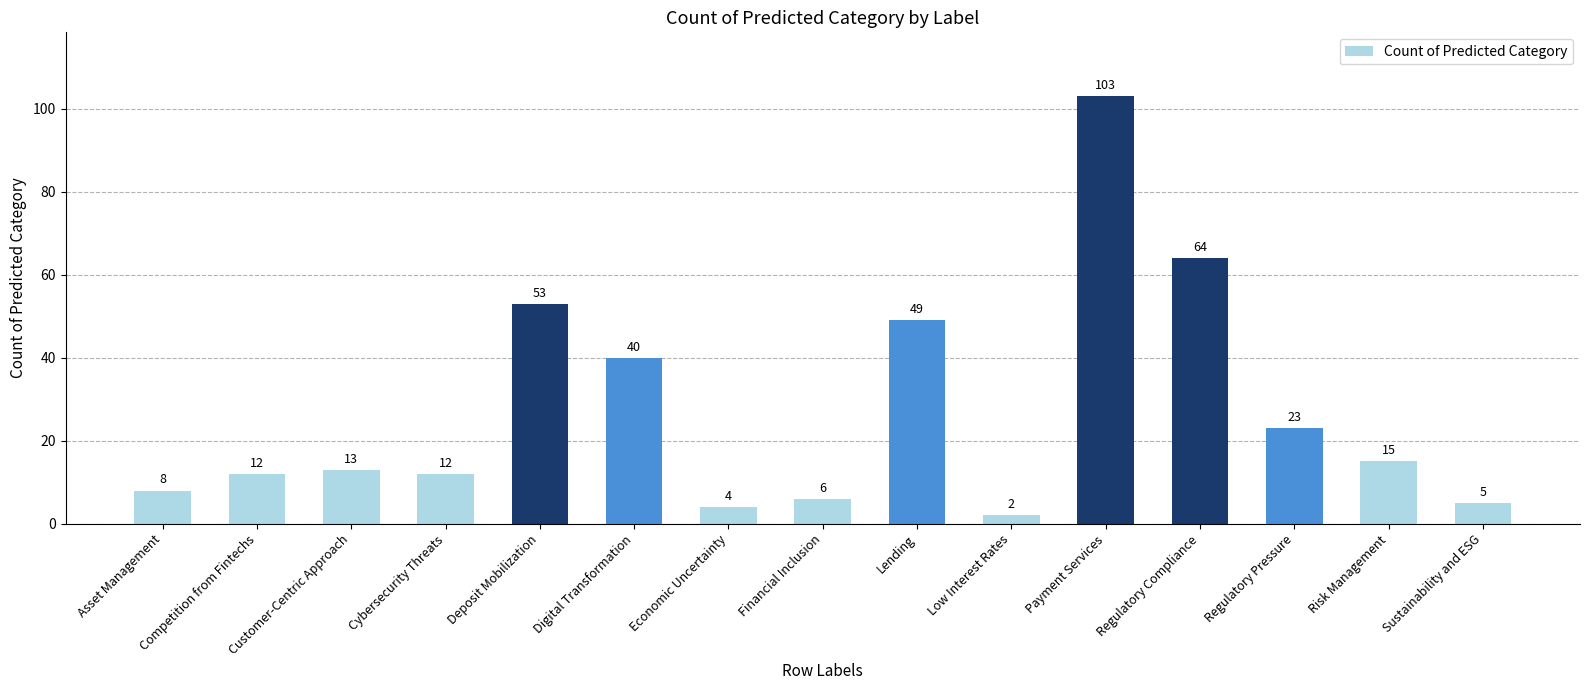

Reading left to right, list all the values displayed in this chart.

8	12	13	12	53	40	4	6	49	2	103	64	23	15	5